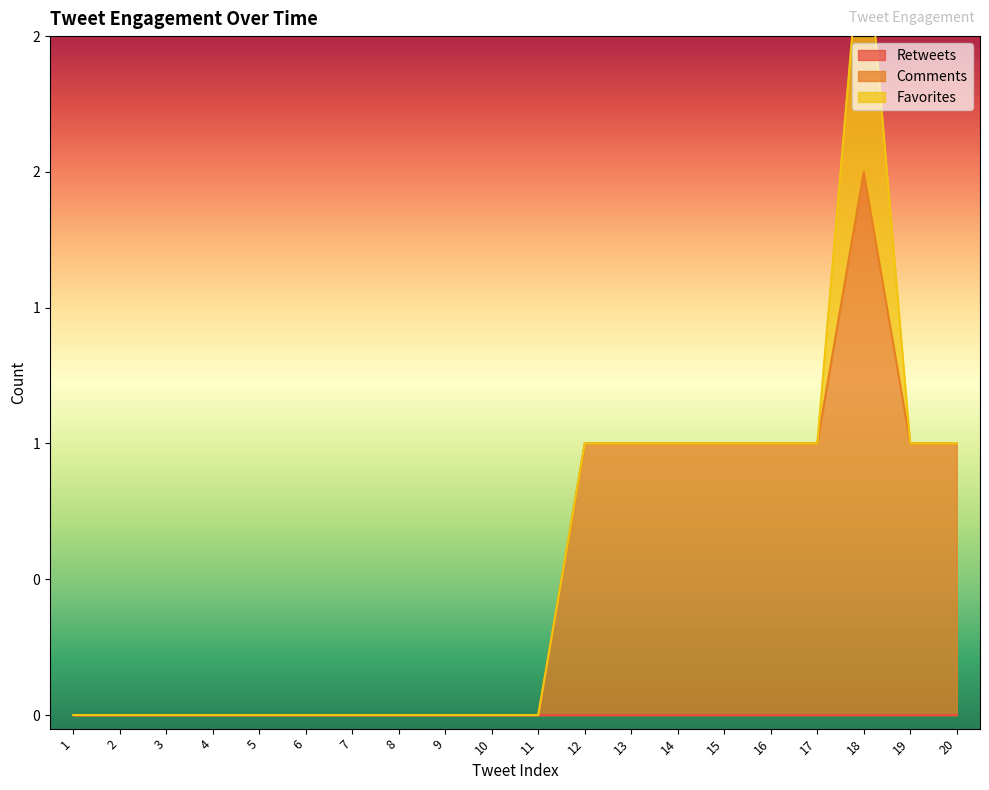

True or false: Comments has more than 0 interior local peaks.

True